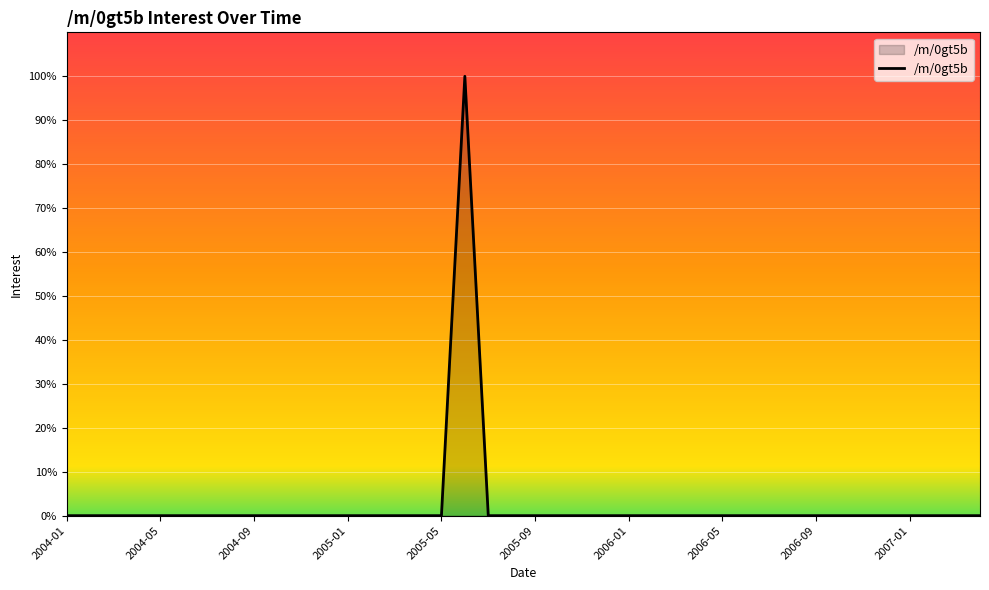

What is the difference between the maximum and second lowest values?

100